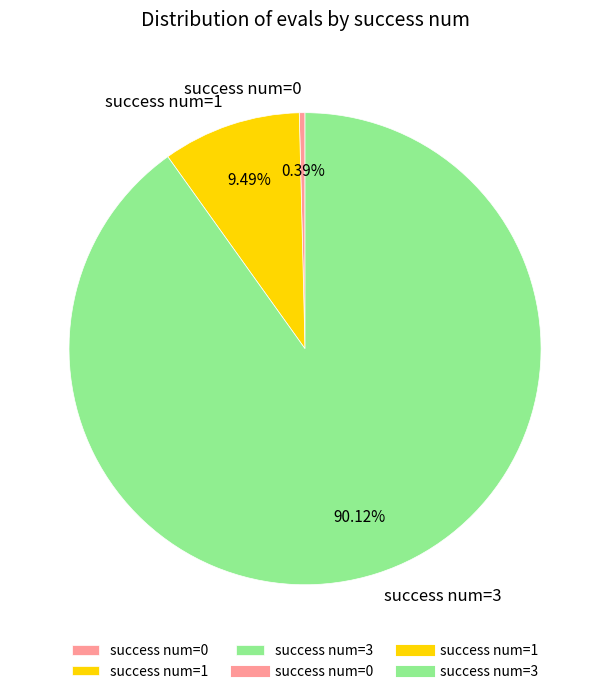

The success num=3 slice represents 21% of the pie. True or false?

False